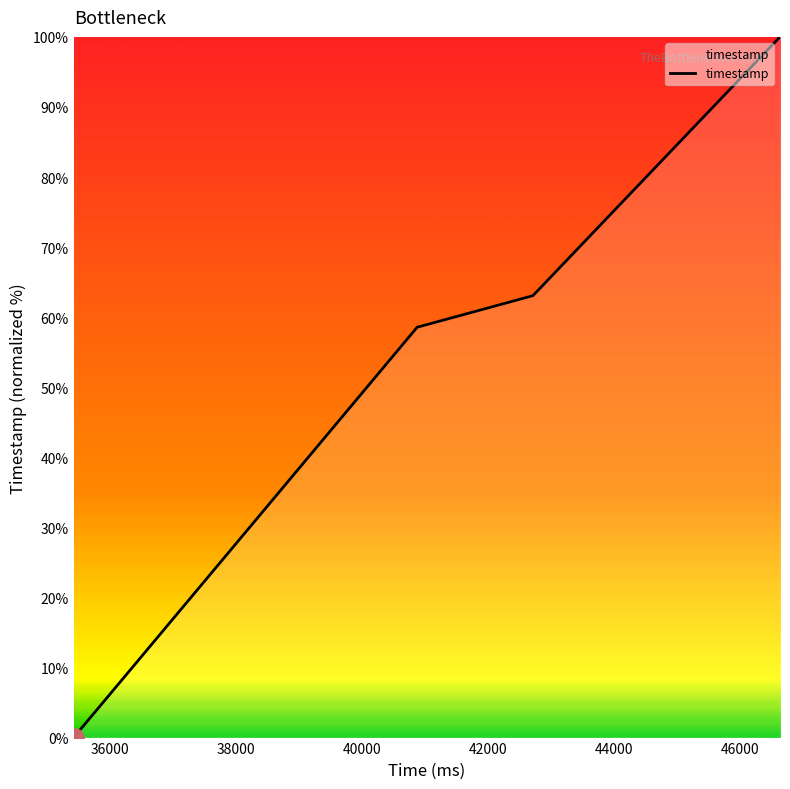

What is the greatest value displayed?

100.0